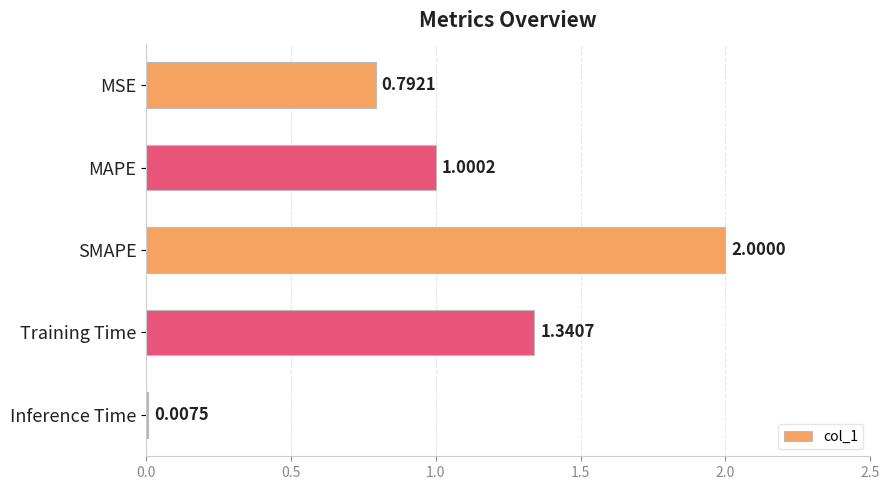

What is the sum of all values?

5.1